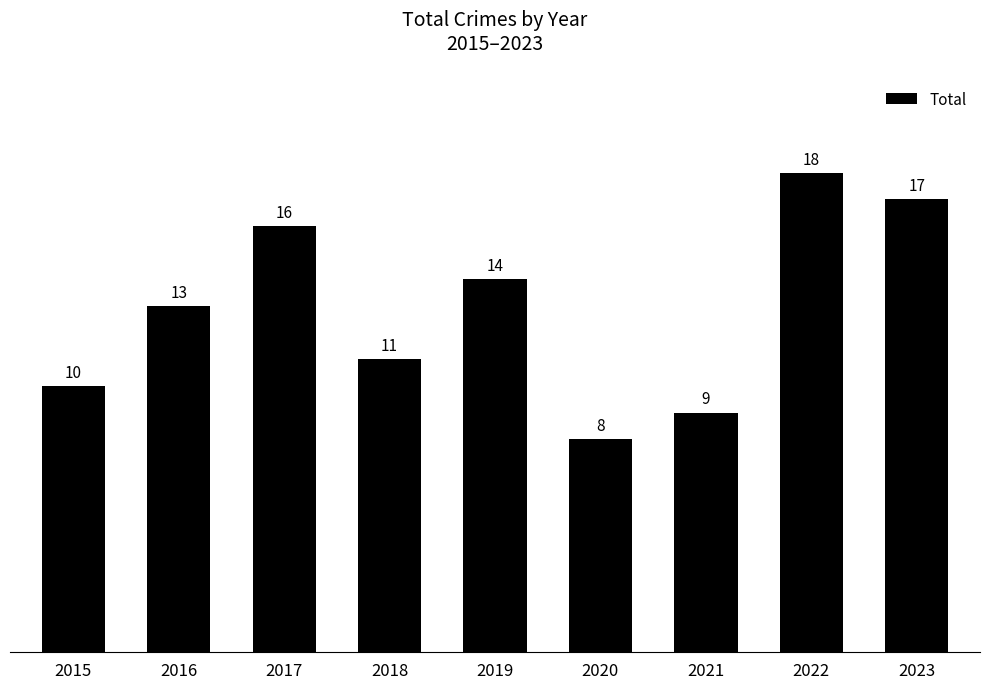

Does the chart contain stacked bars?

No